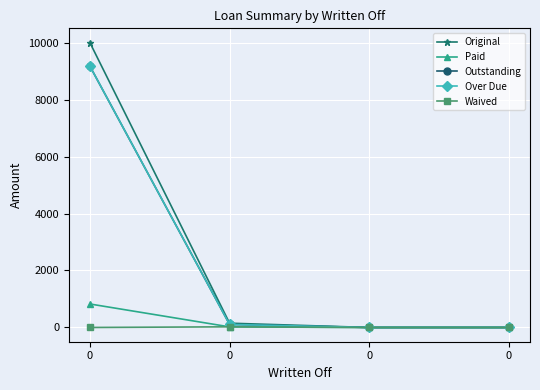

The value of Outstanding at 0 is 16229.0. True or false?

False